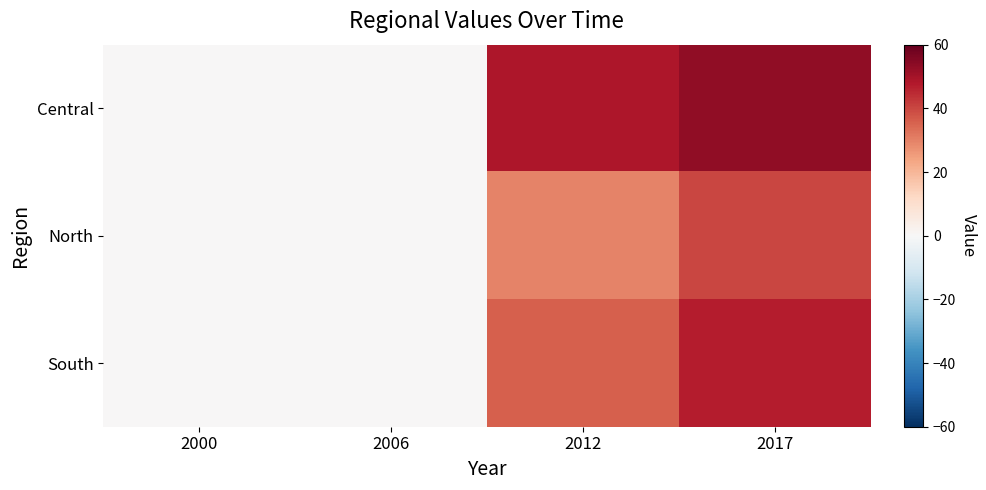

Which has a higher value, 2012 or 2000?

2012